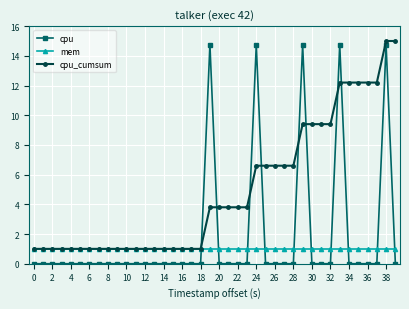

What is the minimum value for cpu_cumsum?

1.0